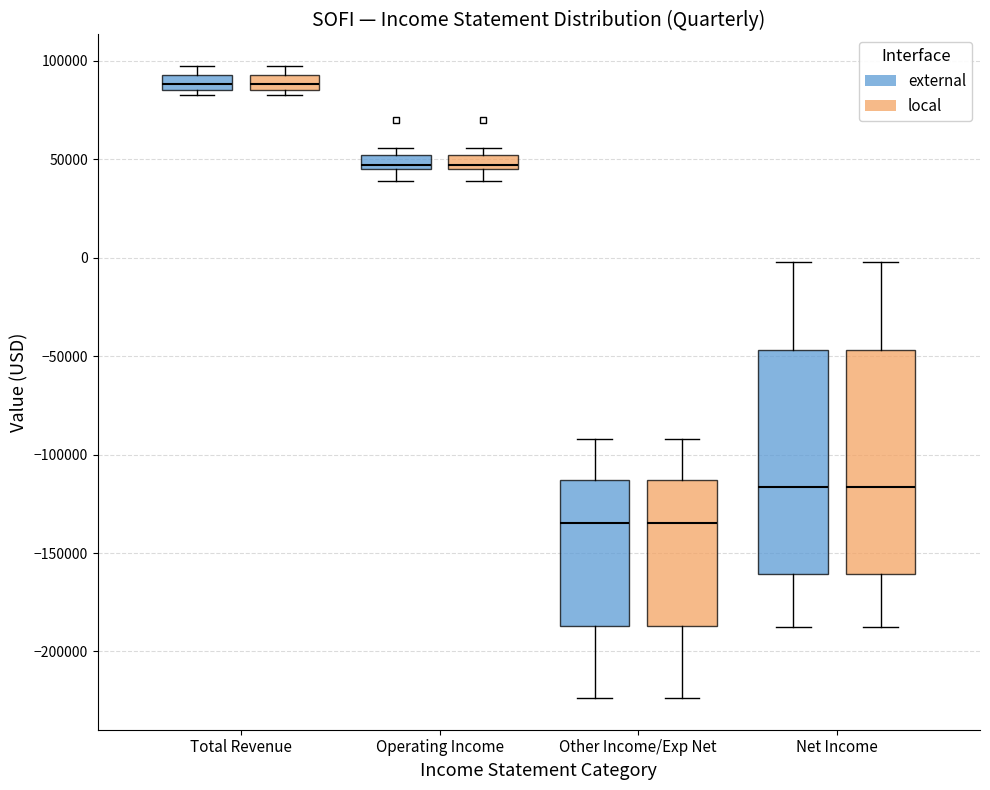

Where does the upper whisker of the box for Net Income (local) end on the y-axis? The values are not printed on the chart, so give them approximately, as read against the axis.

0